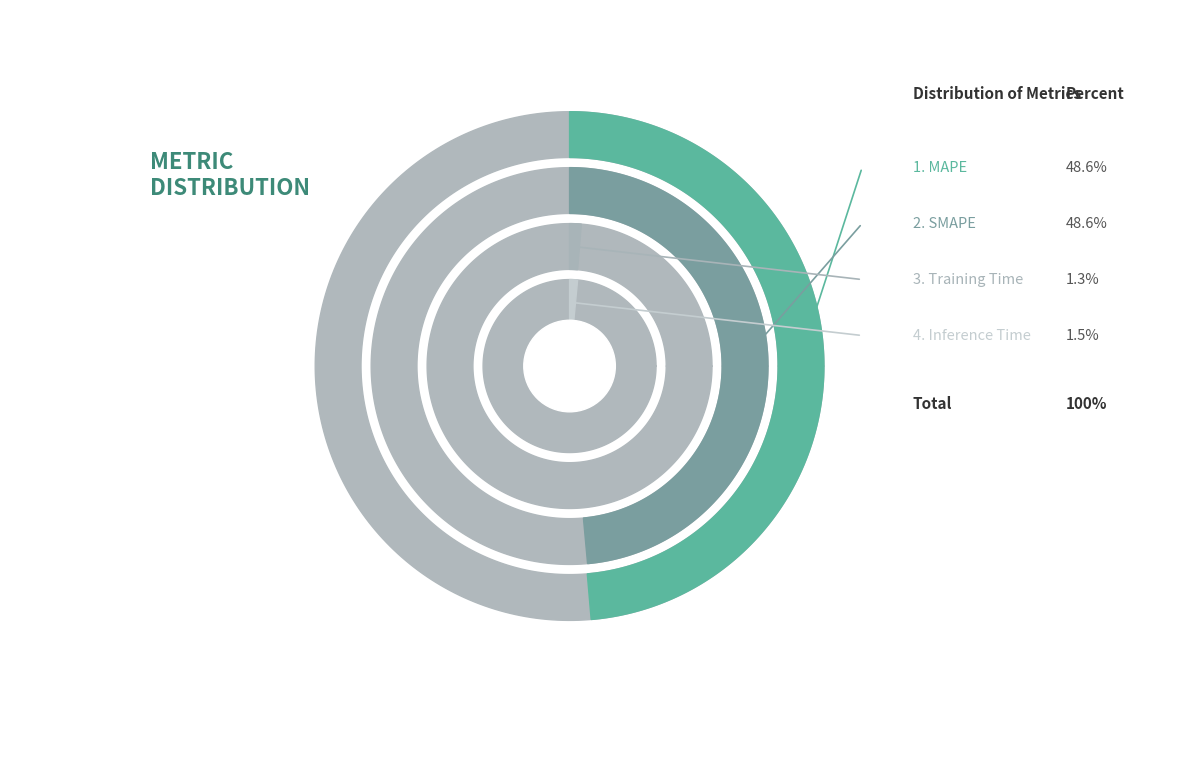

To the nearest percent, what is the difference between the SMAPE and Inference Time slice percentages?

47%